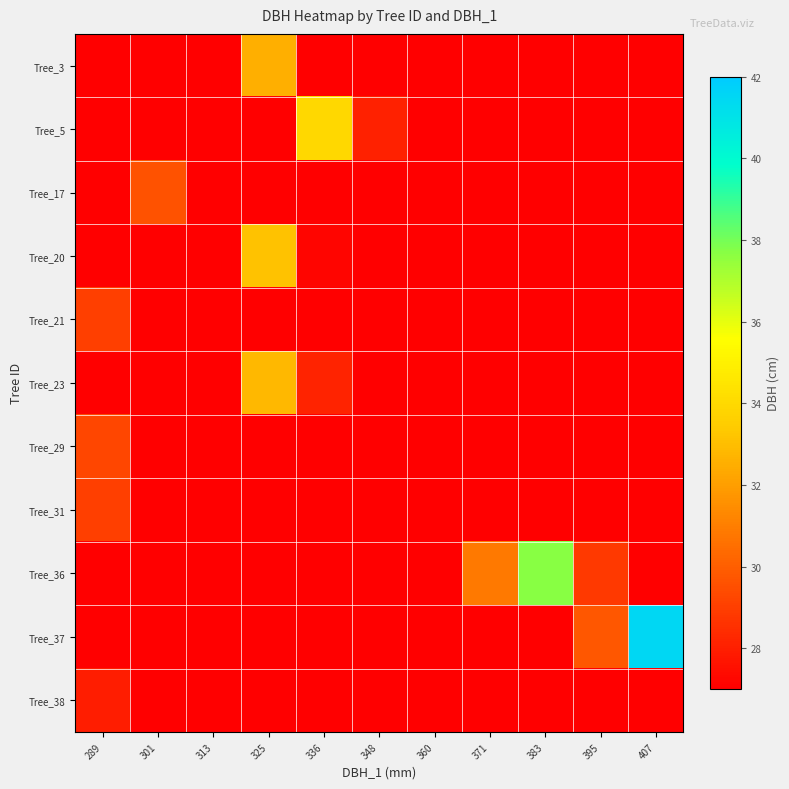

What is the smallest value displayed?

2.5